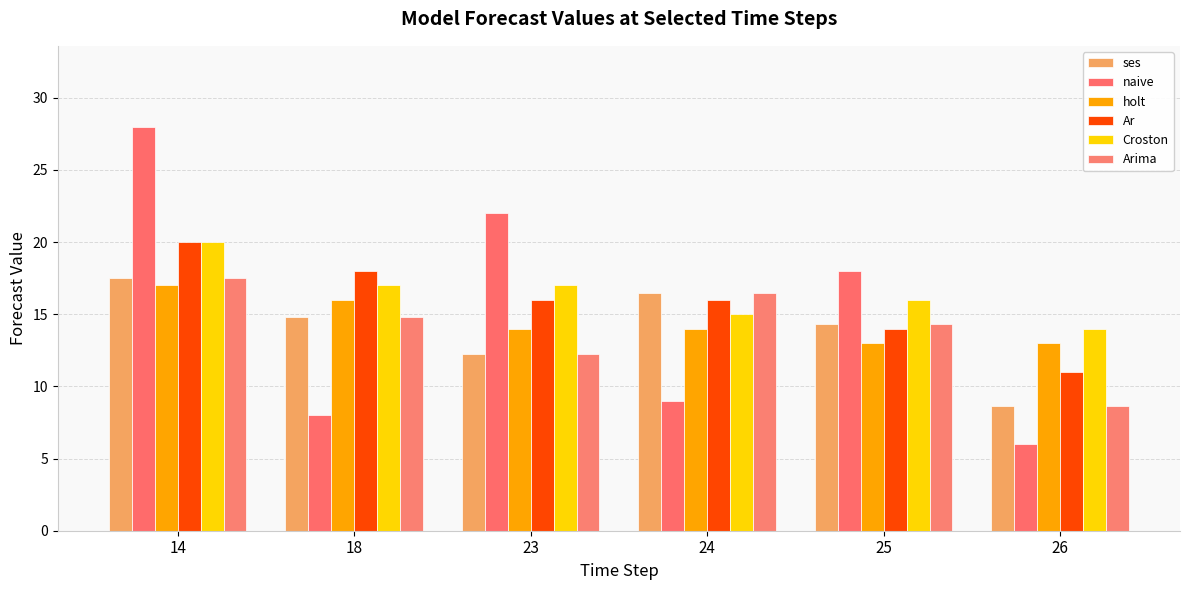

At how many categories does at least one series exceed 21?

2